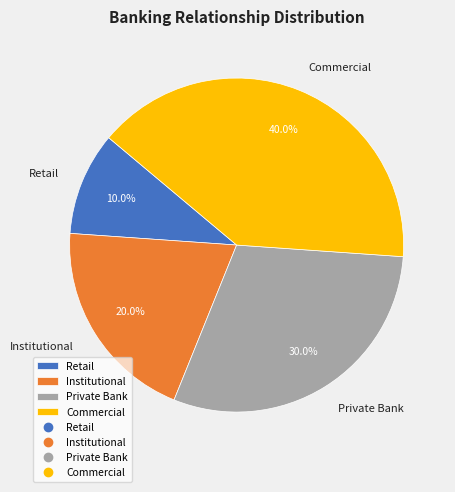

True or false: Institutional accounts for 27% of the total.

False